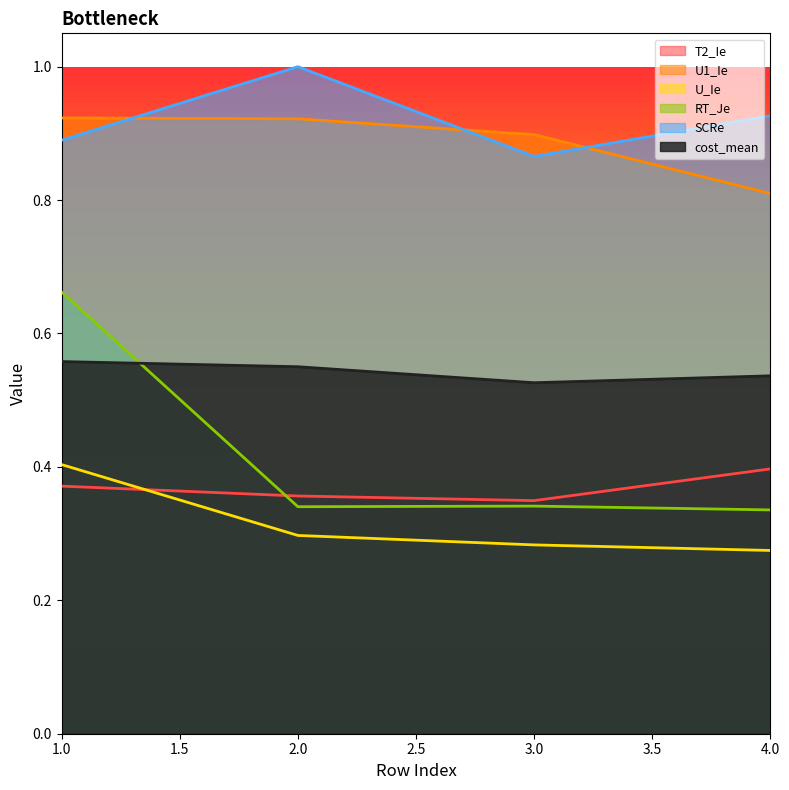

True or false: SCRe has a value of 1.3 at 1.0.

False